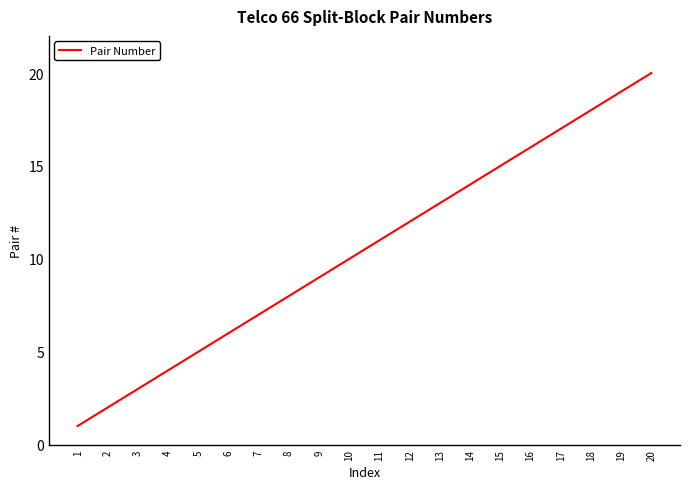

Is this an area chart (filled region under the line)?

No